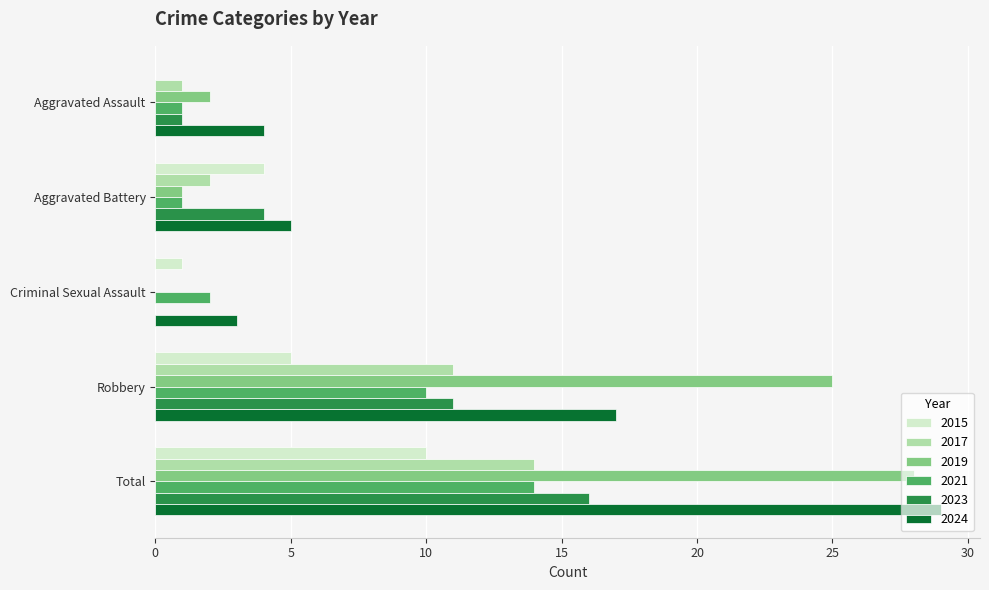

Between Aggravated Battery and Total, which series saw the biggest shift?

2019